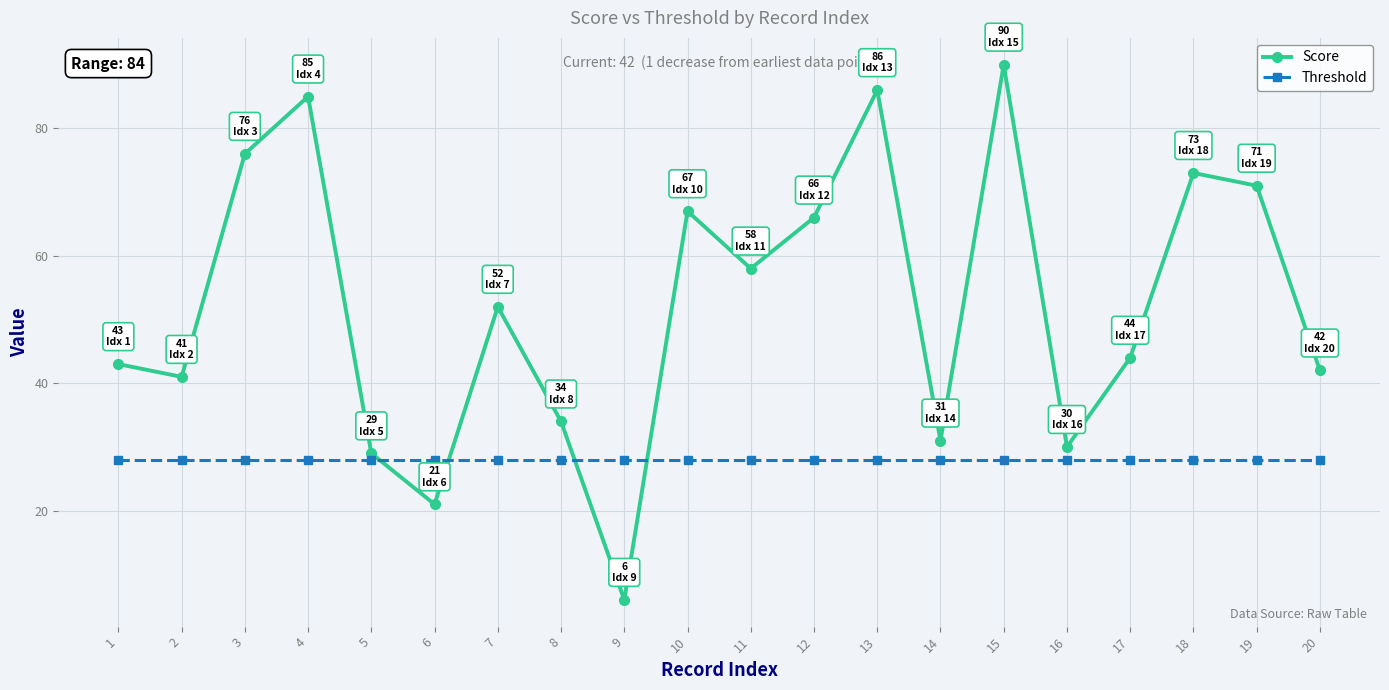

Between which two adjacent categories do Threshold and Score first intersect?

5 and 6